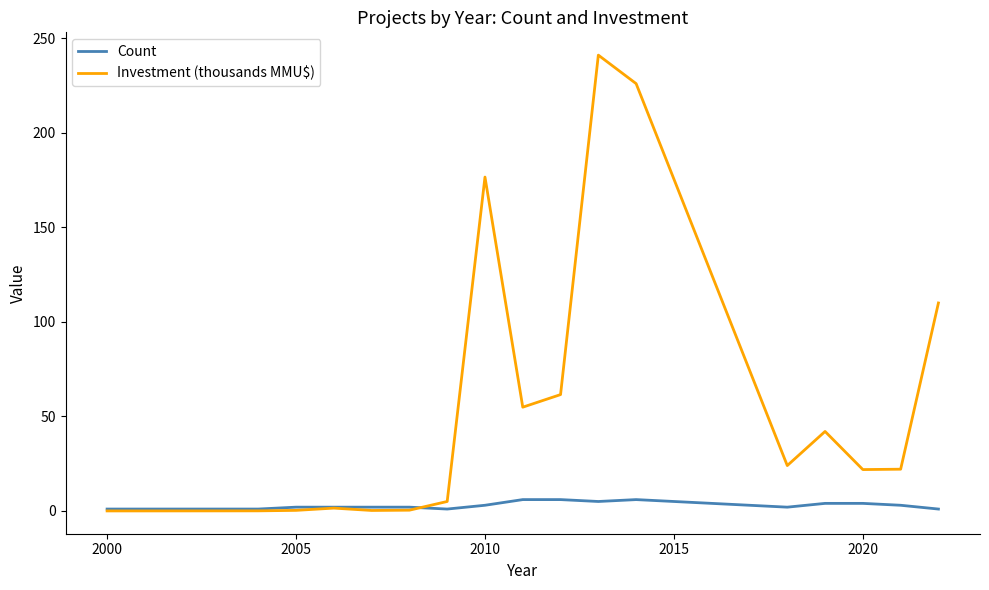

Which series has the widest spread of values?

Investment (thousands MMU$)